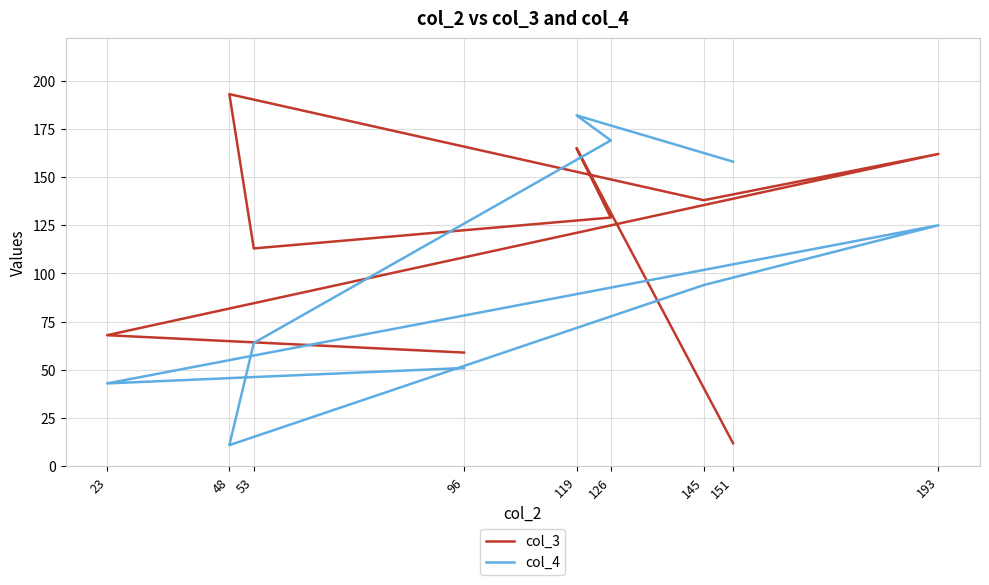

What is the highest value of the col_3 series?

193